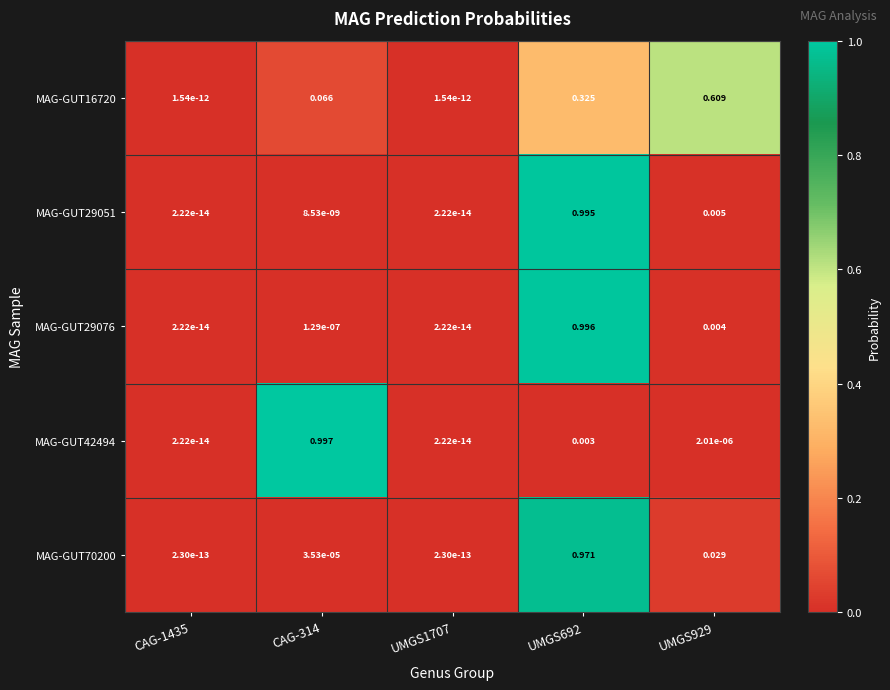

Is the value of MAG-GUT42494 at UMGS929 greater than the value of MAG-GUT29076 at CAG-314?

Yes